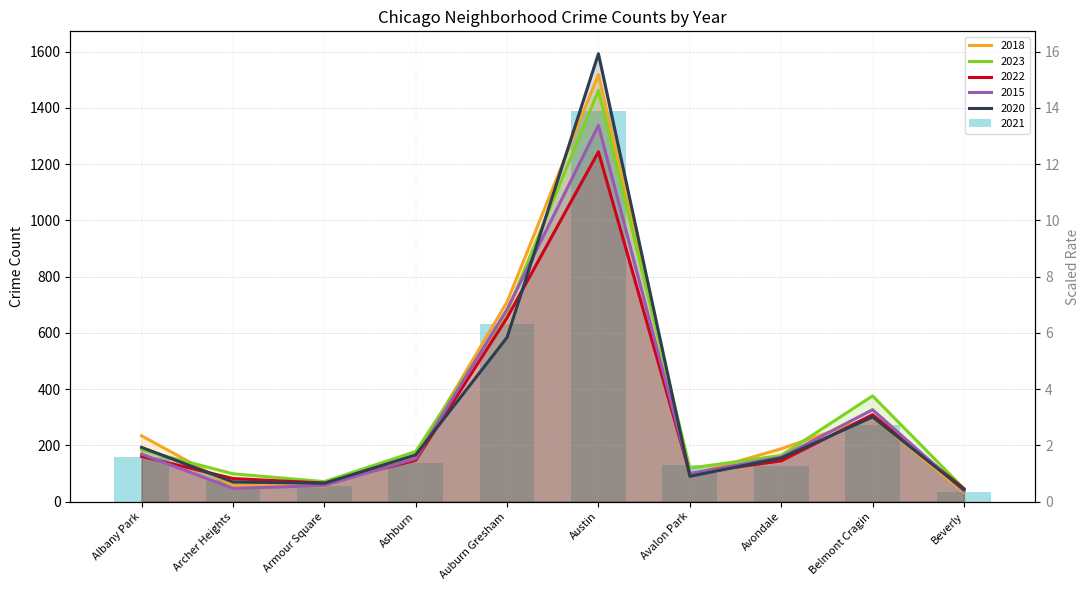

At which category is the sum across all series the highest?

Austin